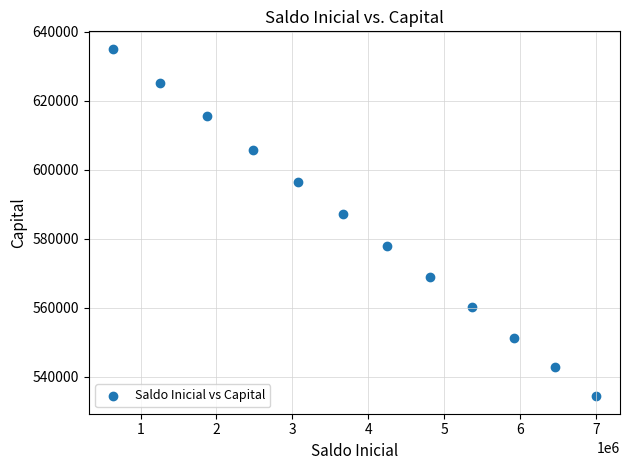

What is the average X value?

3900803